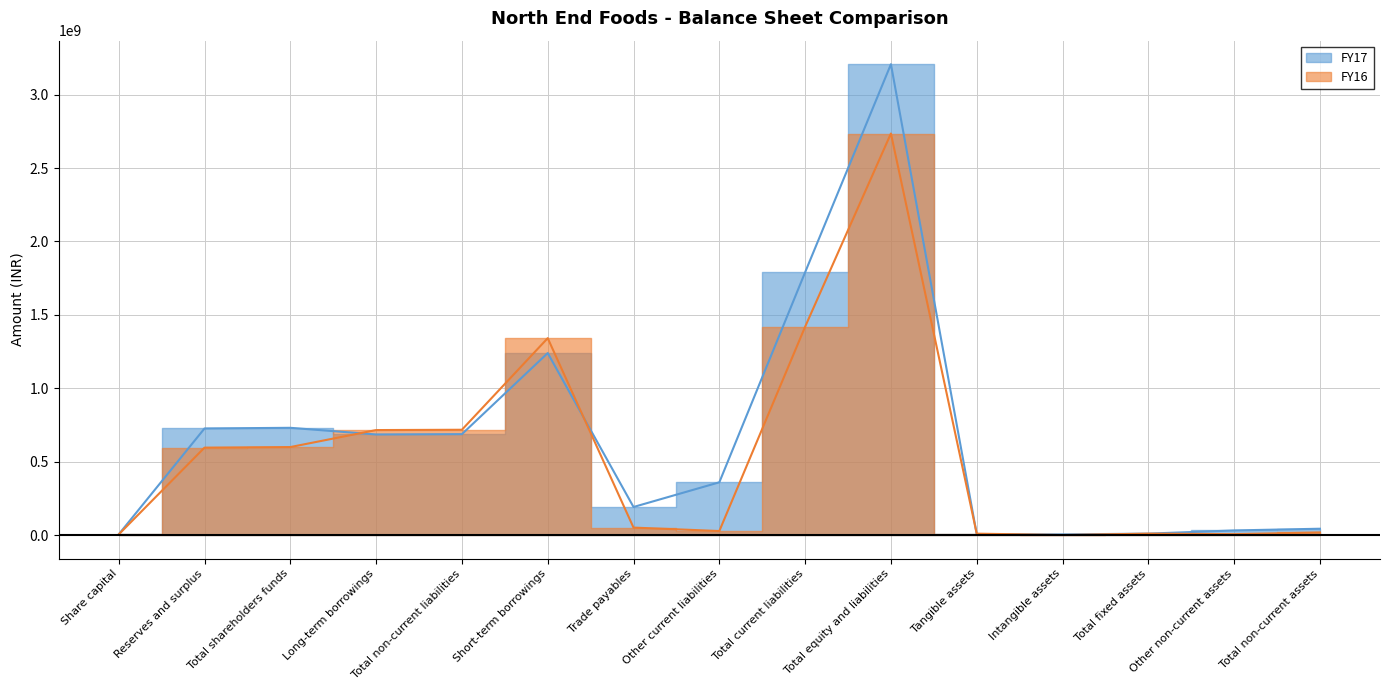

How many interior local valleys does the FY16 series have?

3